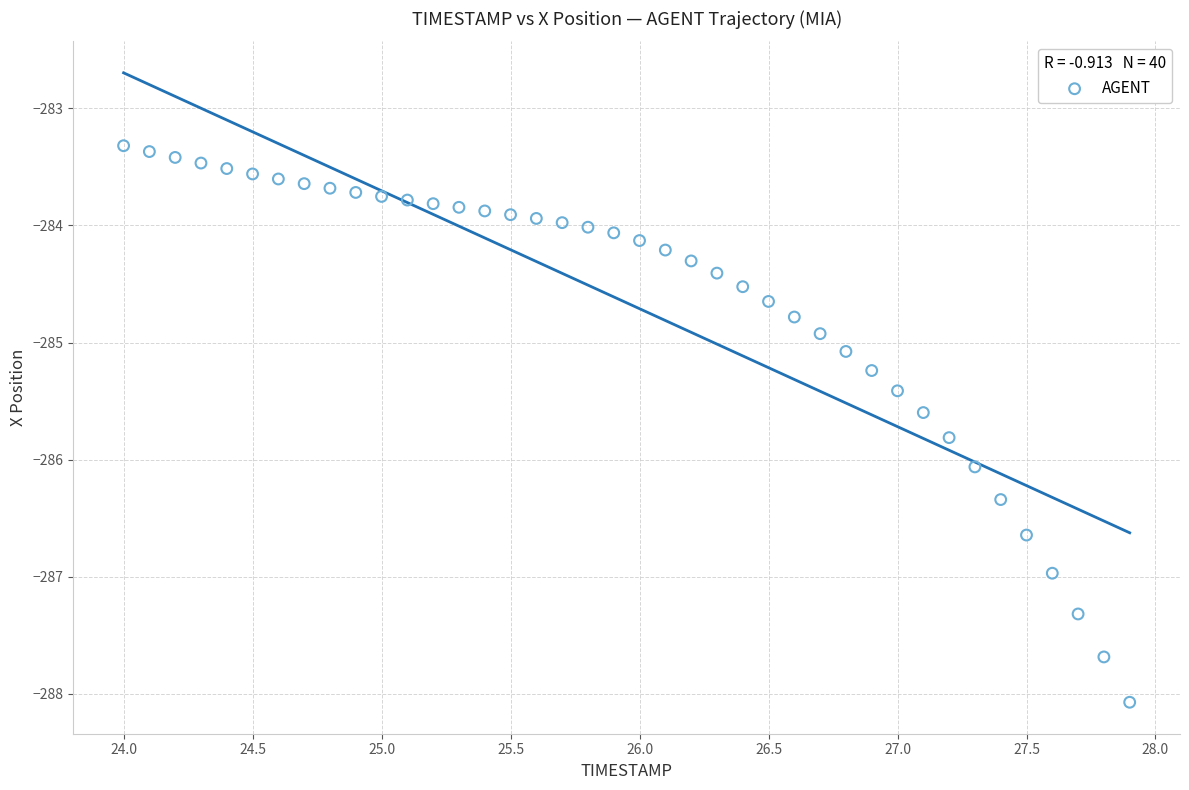

What is the range of X values (max minus min)?

3.9